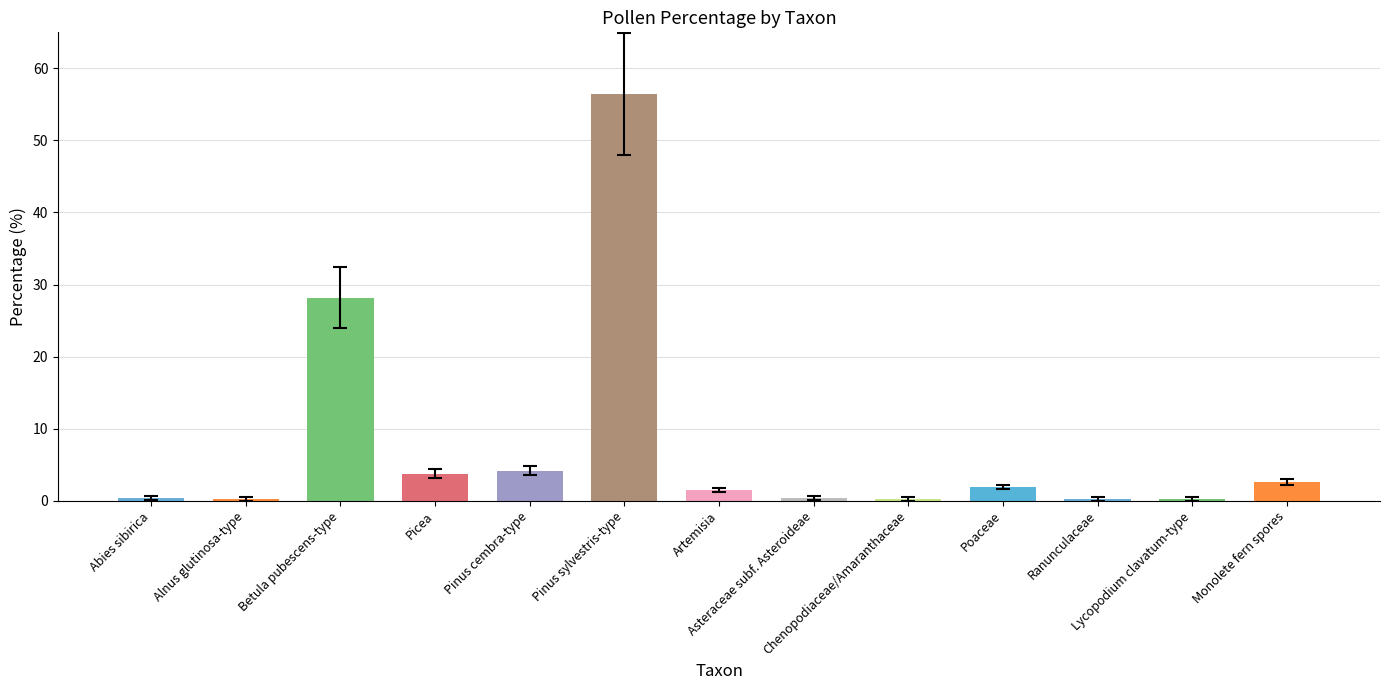

Is it true that the value at Alnus glutinosa-type is 0.3?

False